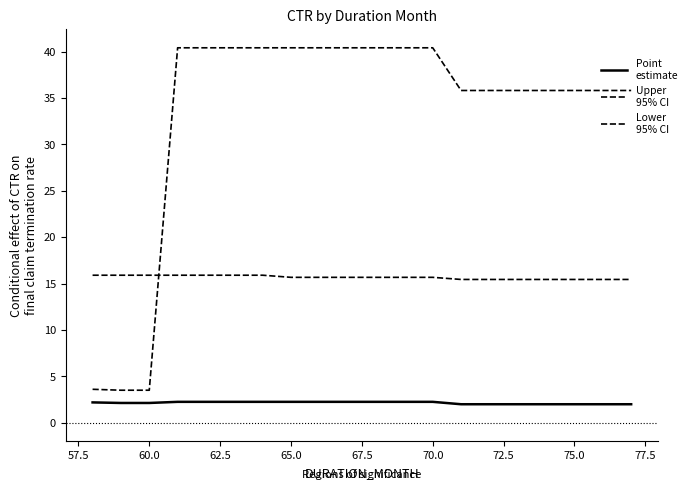

How many lines are shown in the chart?

3